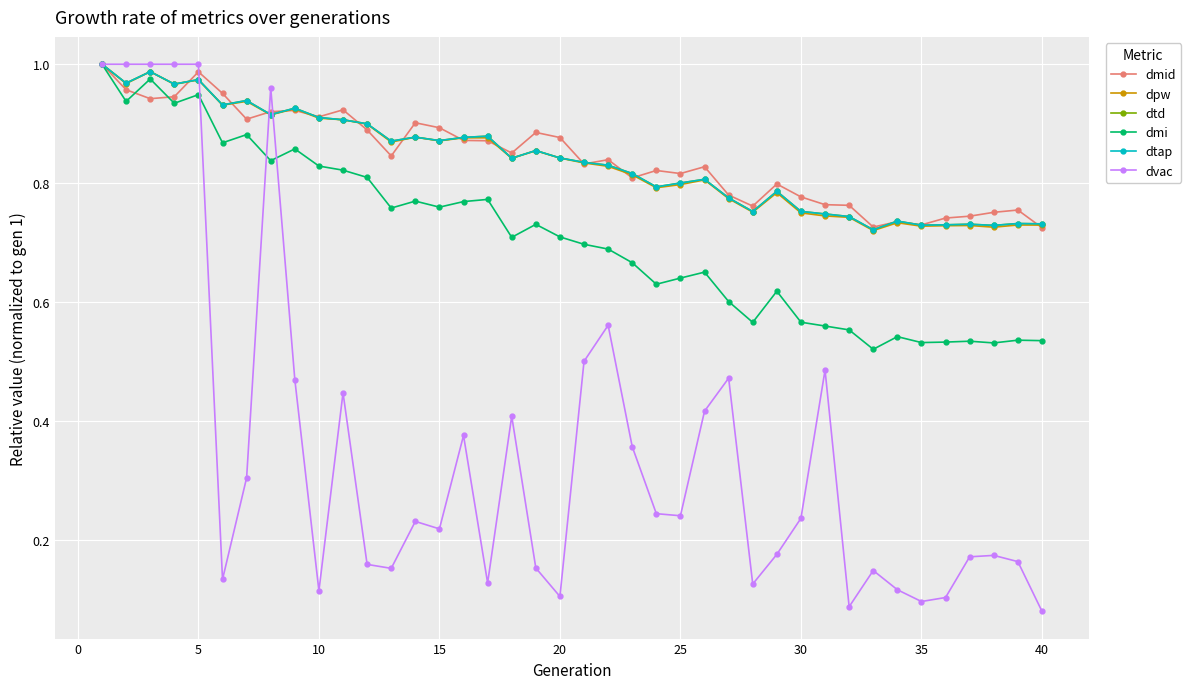

List the series in order of their peak value, lowest first.

dmid, dpw, dtd, dmi, dtap, dvac